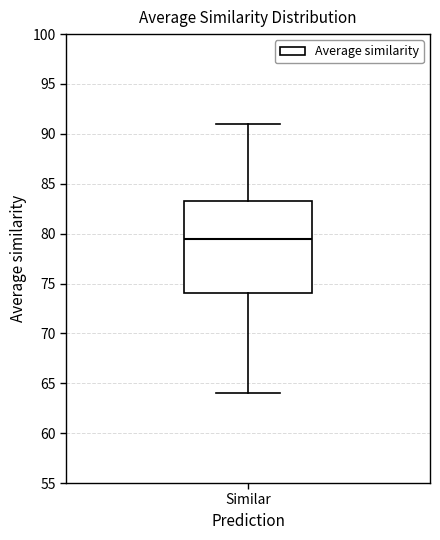

Transcribe this box plot: give where the median line is, the range the box spans, and where the two whiskers end, as read against the y-axis. The values are not printed on the chart, so give them approximately, as read against the axis.

median 79.5, box 74.0 to 83.5, whiskers 64.0 to 91.0